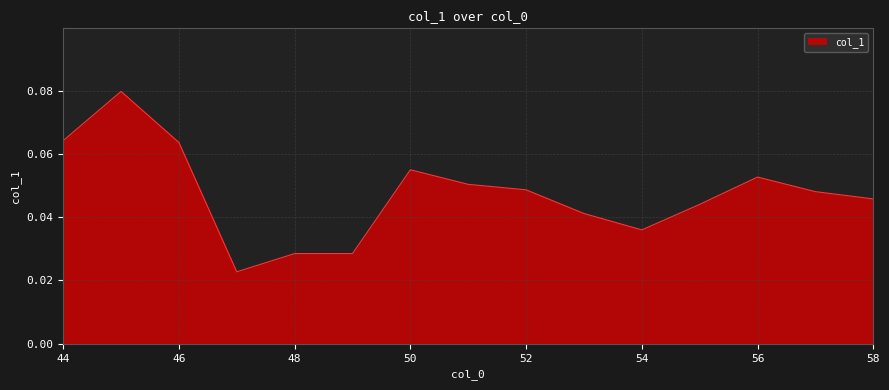

How many lines are shown in the chart?

1